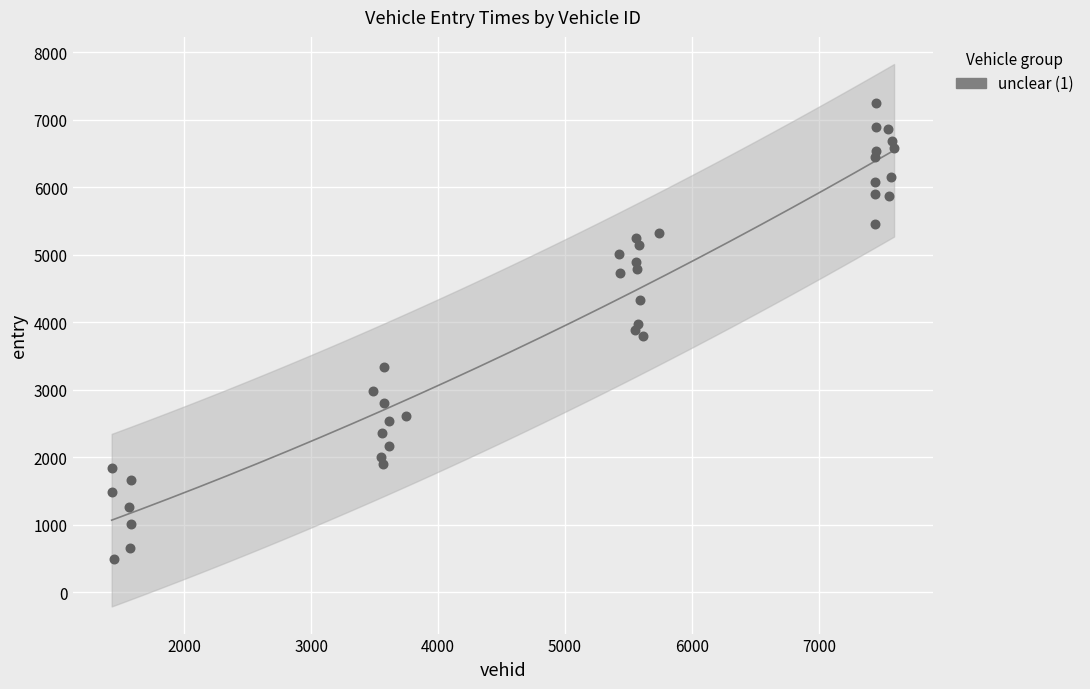

What is the range of Y values (max minus min)?

6754.2